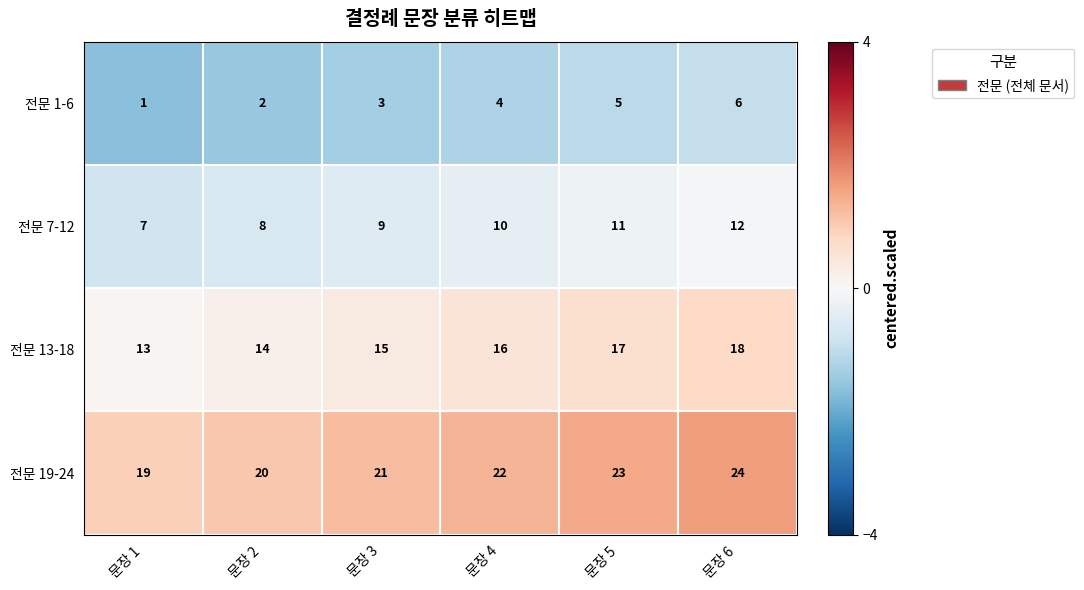

Reading left to right, list all the values displayed in this chart.

전문 1-6: 문장 1=1	문장 2=2	문장 3=3	문장 4=4	문장 5=5	문장 6=6
전문 7-12: 문장 1=7	문장 2=8	문장 3=9	문장 4=10	문장 5=11	문장 6=12
전문 13-18: 문장 1=13	문장 2=14	문장 3=15	문장 4=16	문장 5=17	문장 6=18
전문 19-24: 문장 1=19	문장 2=20	문장 3=21	문장 4=22	문장 5=23	문장 6=24